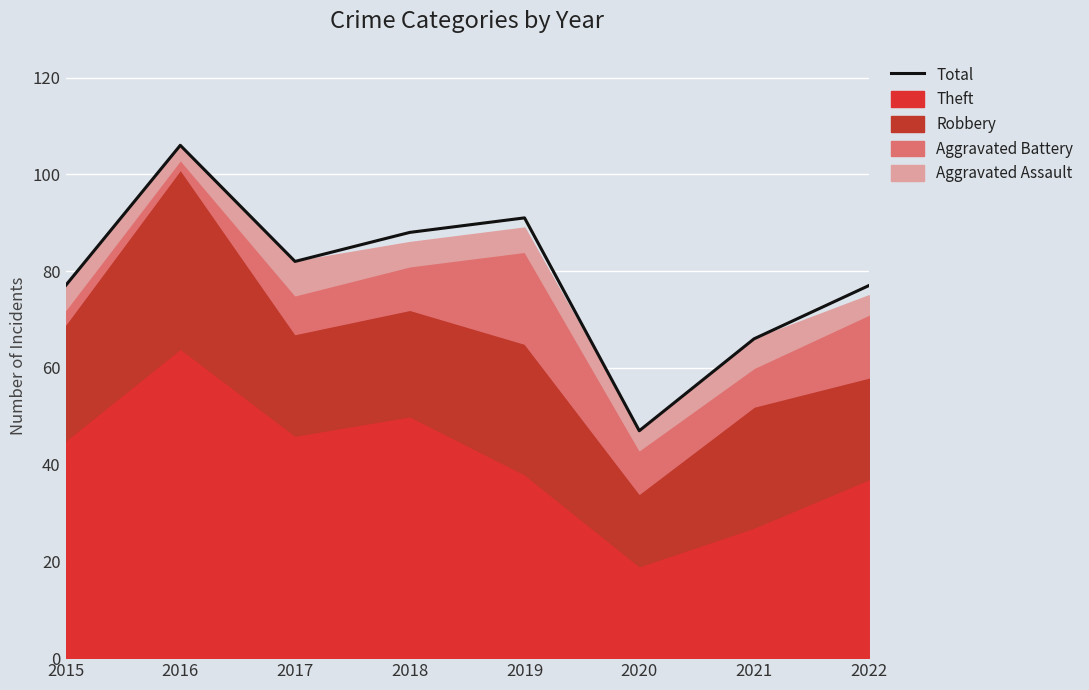

Rank the categories by value from highest to lowest.

2016, 2019, 2018, 2017, 2015, 2022, 2021, 2020